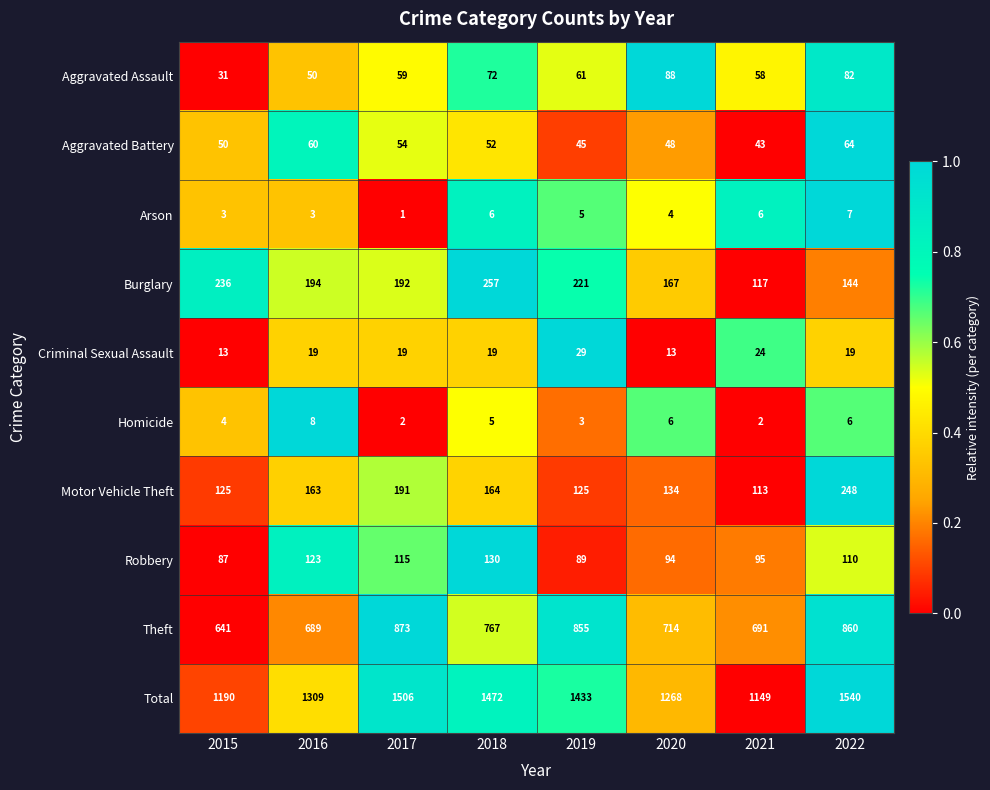

Which series has the largest total across all categories?

Total